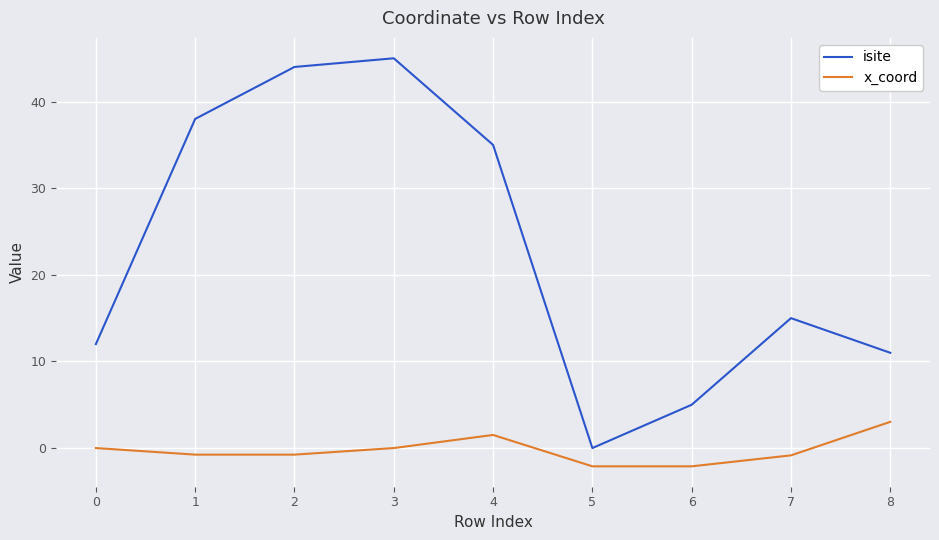

True or false: isite and x_coord cross at least once.

False